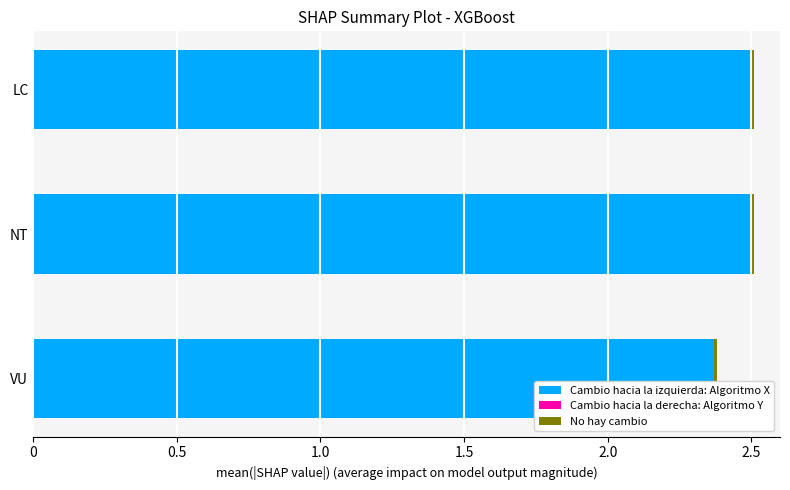

Where is Cambio hacia la izquierda: Algoritmo X nearest to the value 2?

VU